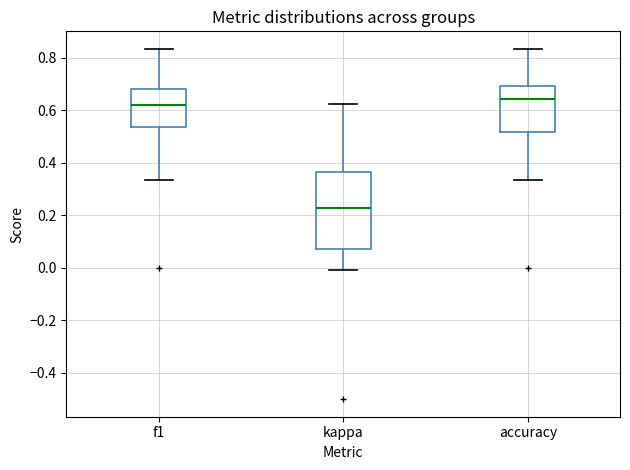

Where is the upper edge of the box for kappa on the y-axis? The values are not printed on the chart, so give them approximately, as read against the axis.

0.36